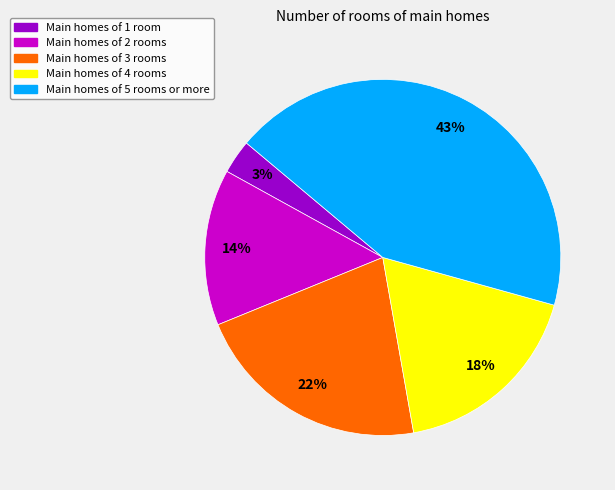

To the nearest percent, what is the difference between the largest and smallest slice percentages?

40%